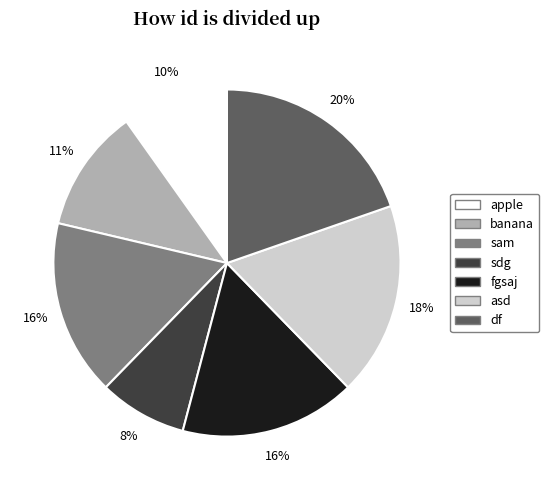

To the nearest percent, what is the difference between the asd and fgsaj slice percentages?

2%